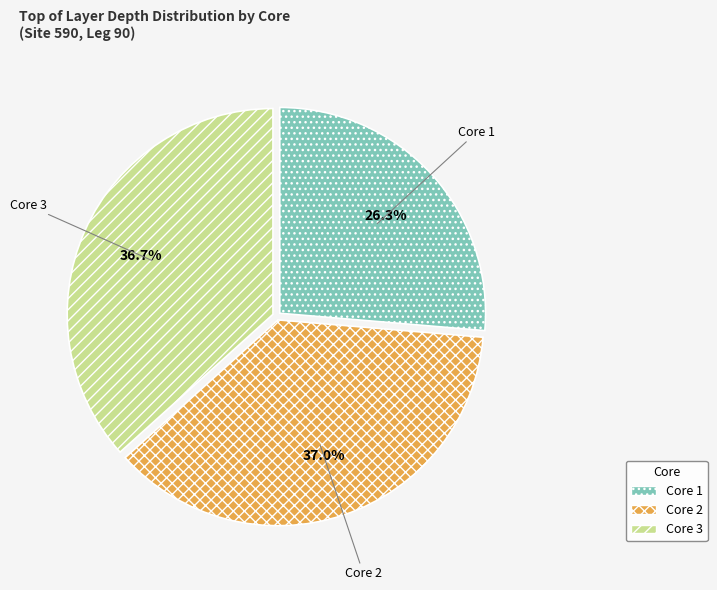

Count the number of slices in the pie.

3